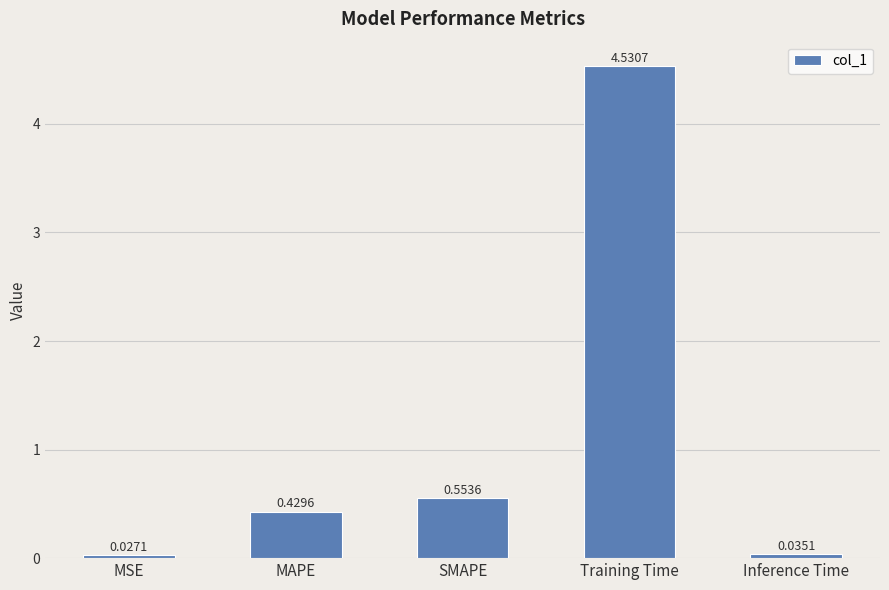

At which category does the chart reach its peak across all series?

Training Time